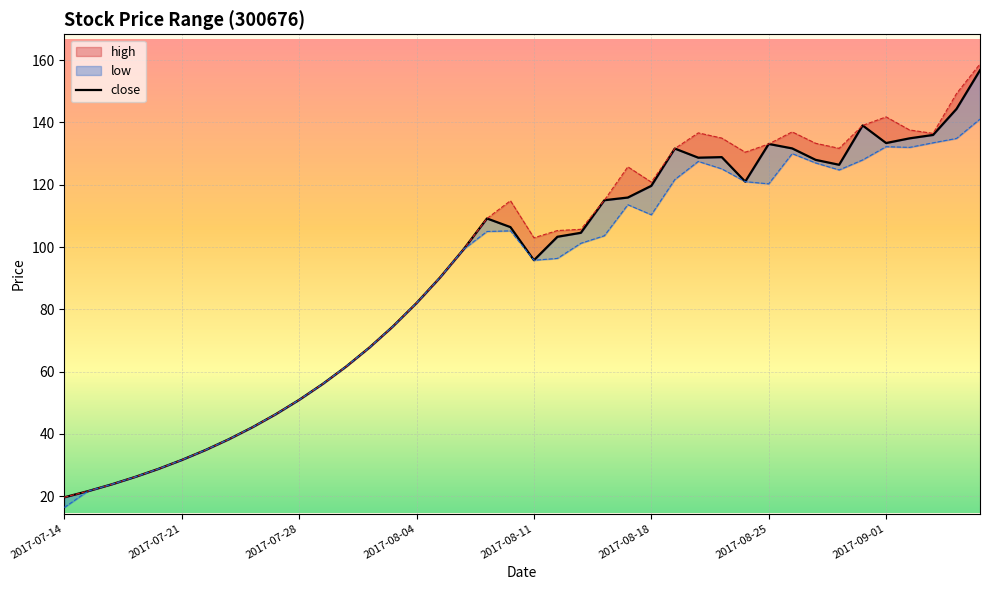

What is the change in value from 14 to 21?

+28.7